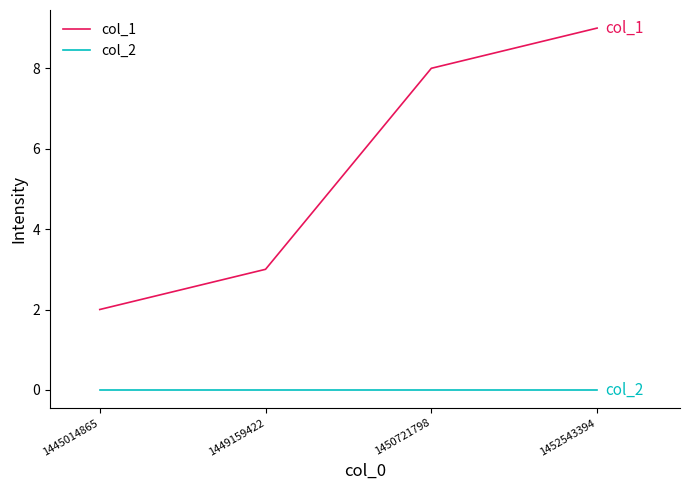

Where is col_1 nearest to the value 5?

1449159422